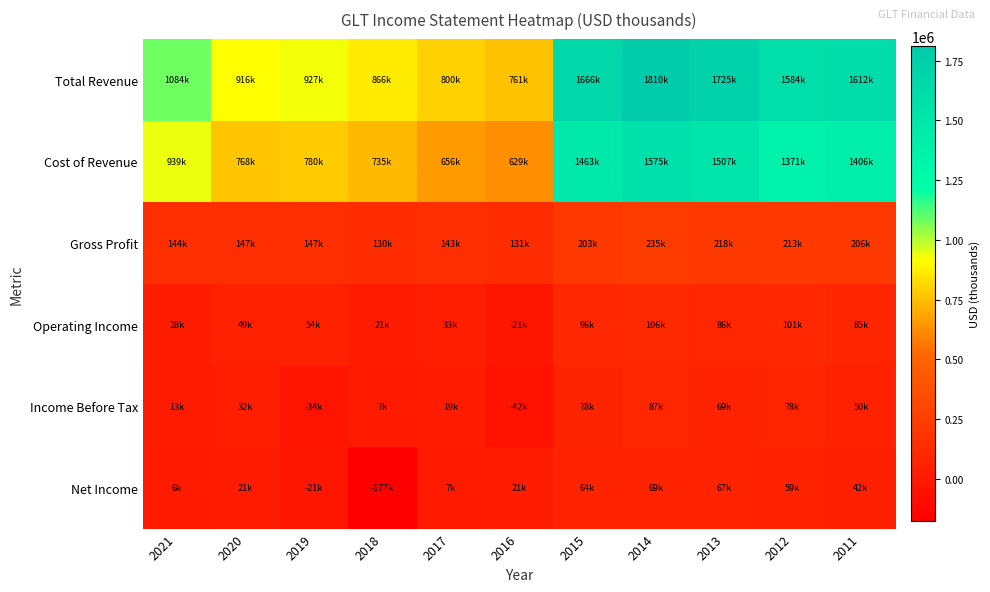

Rank the series at 2012 from lowest to highest value.

Net Income, Income Before Tax, Operating Income, Gross Profit, Cost of Revenue, Total Revenue